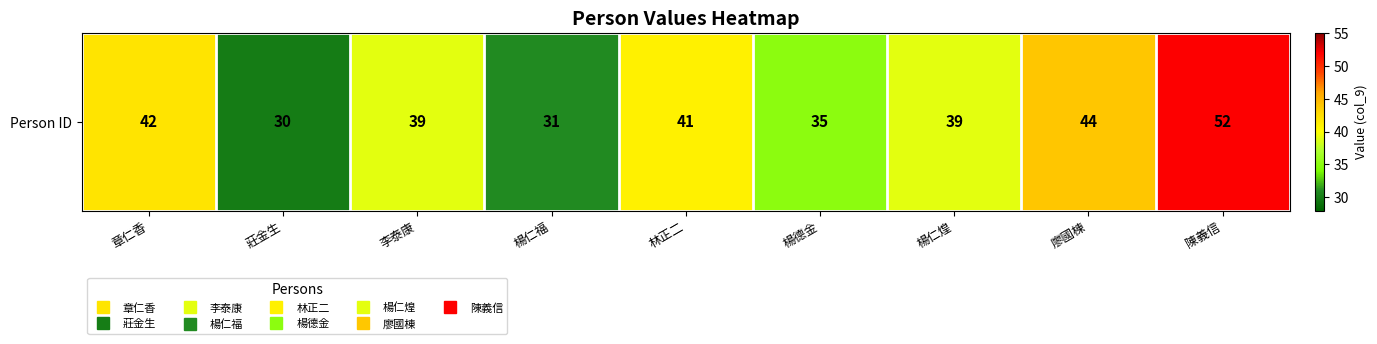

What is the smallest value displayed?

30